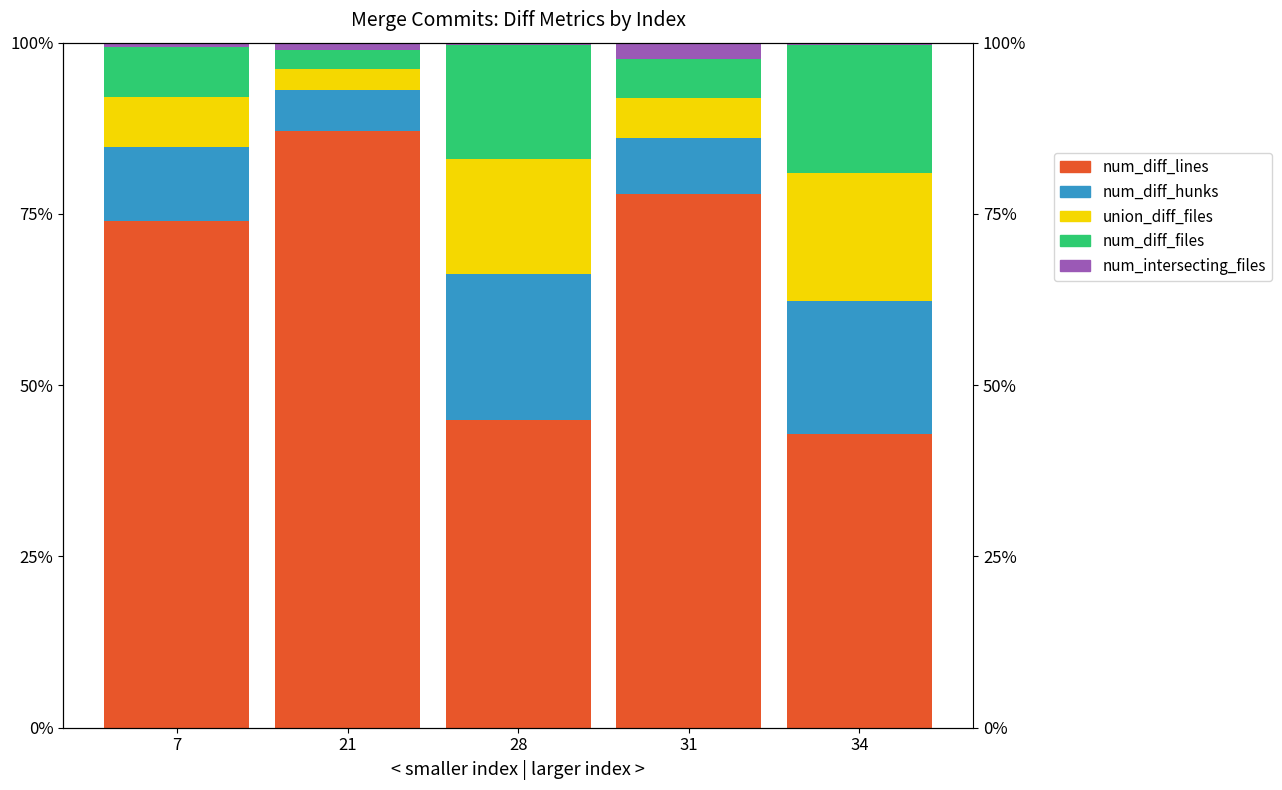

What are all the series names shown in the legend?

num_diff_lines, num_diff_hunks, union_diff_files, num_diff_files, num_intersecting_files